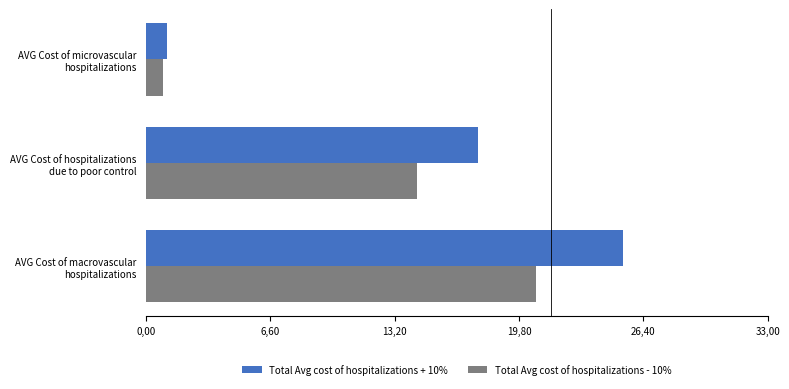

What is the lowest value of the Total Avg cost of hospitalizations - 10% series?

0.9